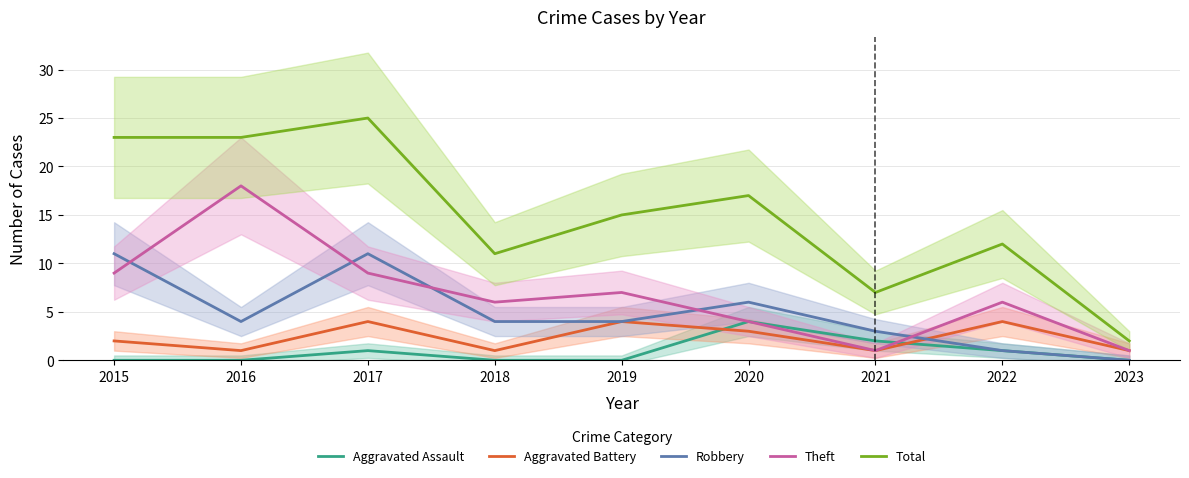

The Theft series shows 9 at 2017. True or false?

True